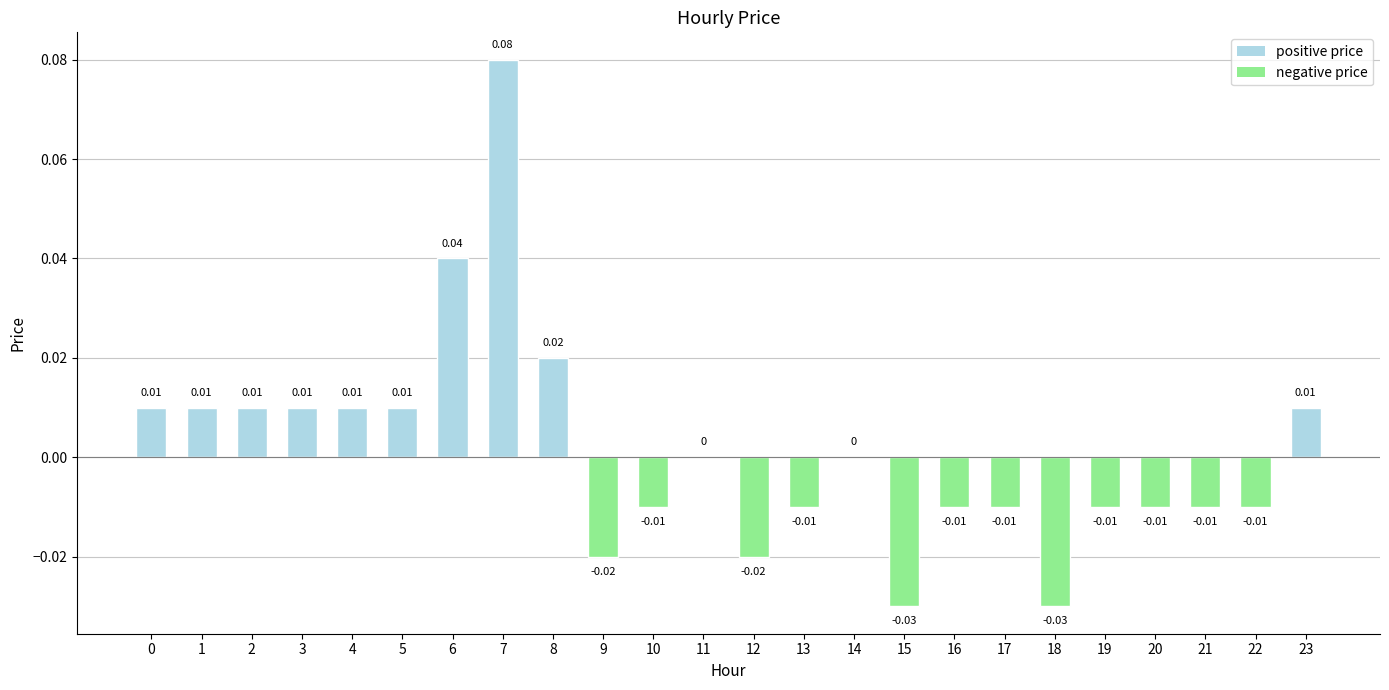

Which has a higher value, 11 or 6?

6